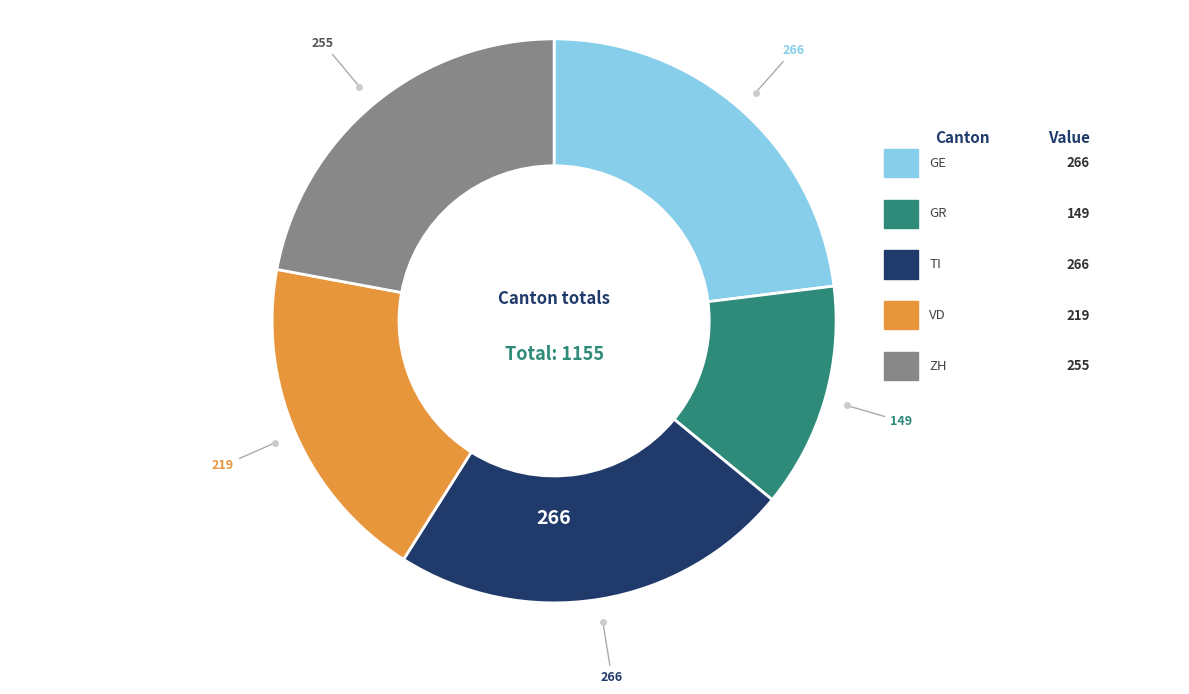

Is there a majority slice in this chart?

No